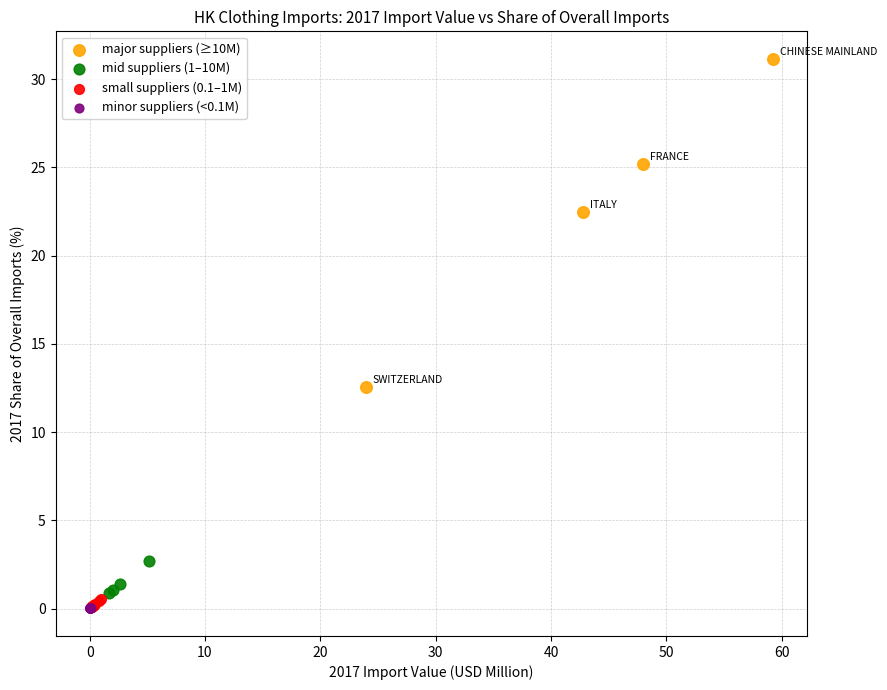

Which series reaches the maximum Y coordinate?

major suppliers (≥10M)